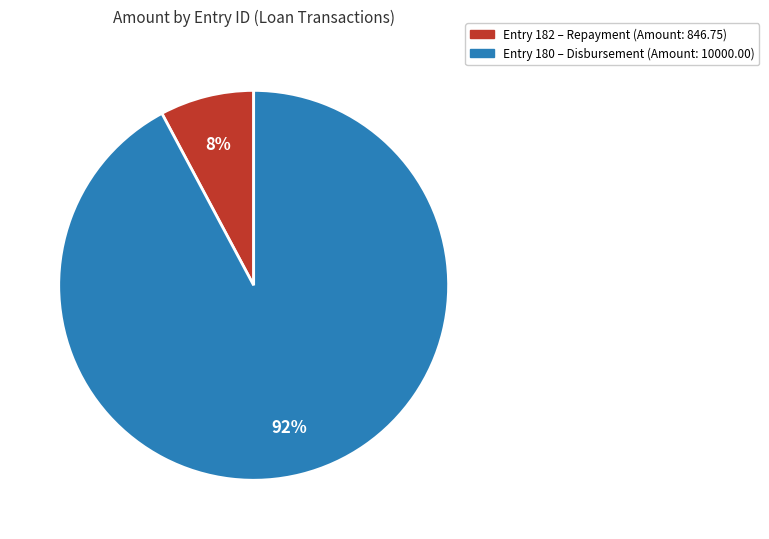

Is there any slice that represents more than half of the pie?

Yes